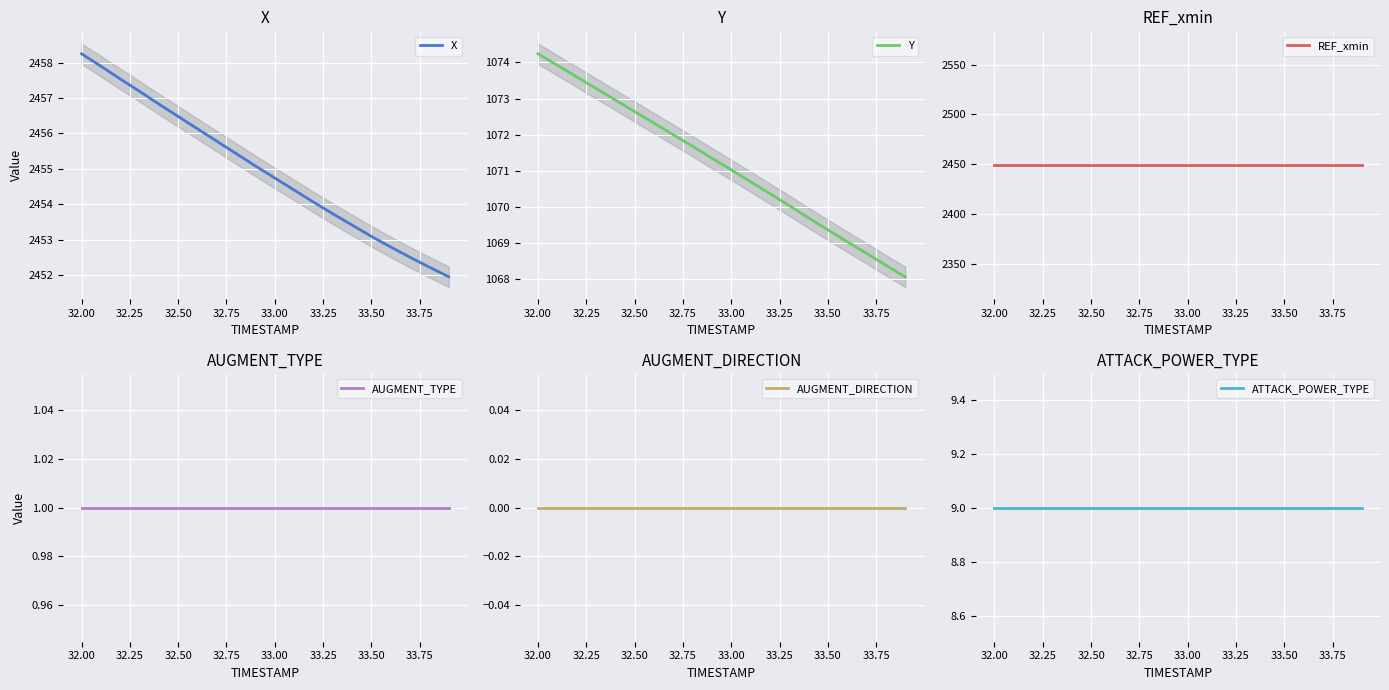

What is the average value of the X series?

2455.0